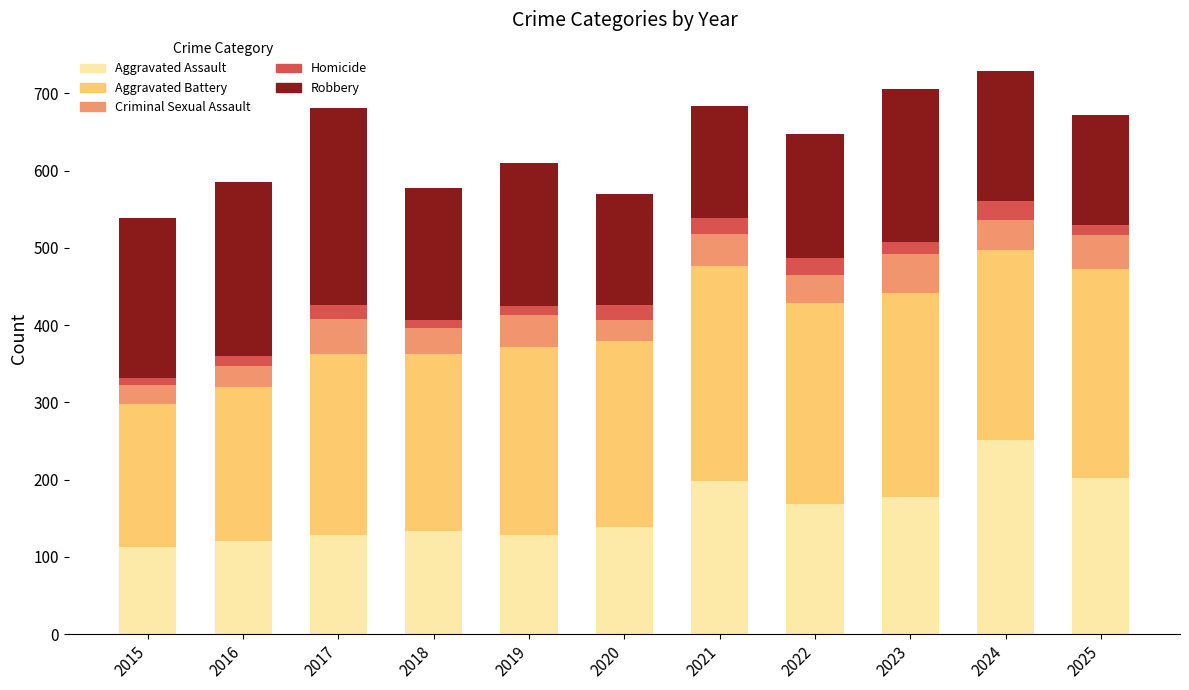

What is the difference between the maximum and minimum values in the Aggravated Assault series?

138